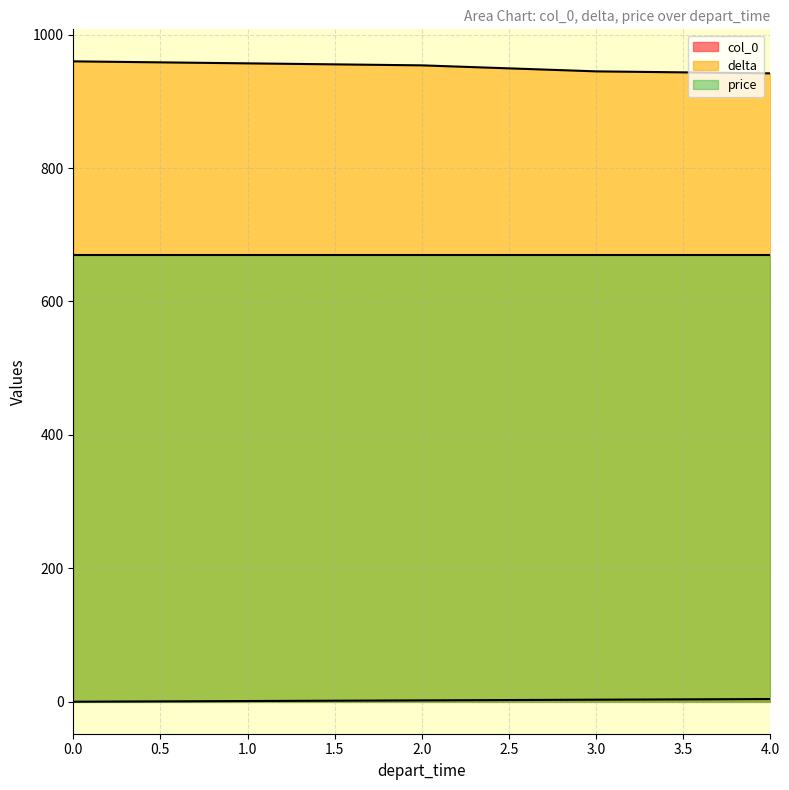

True or false: col_0 has more than 1 points higher than both neighbors.

False